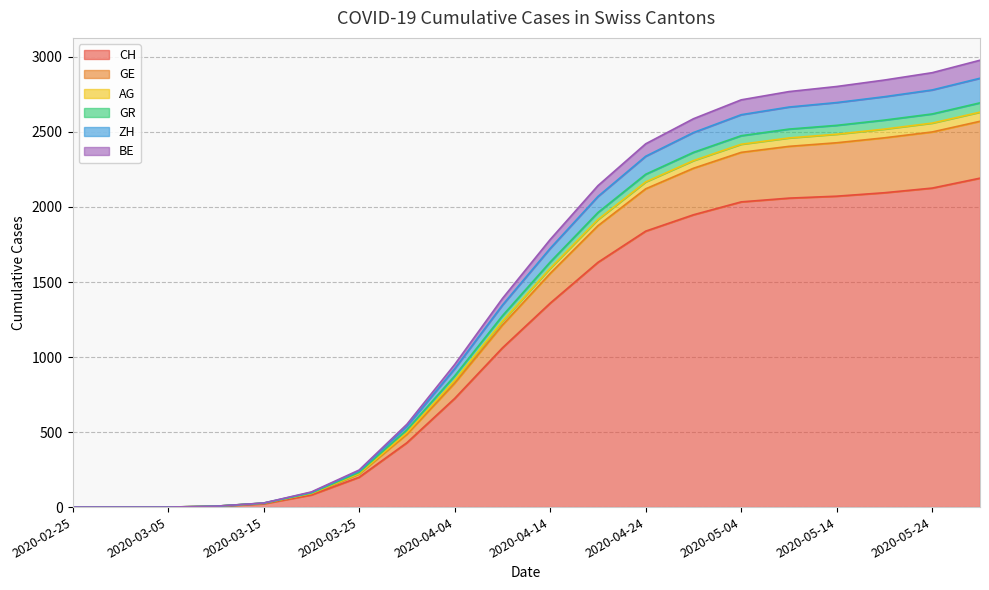

Reading left to right, list all the values displayed in this chart.

CH: 2020-02-25=0	2020-03-01=0	2020-03-05=0	2020-03-10=5	2020-03-15=22	2020-03-20=81	2020-03-25=199	2020-03-30=429	2020-04-04=724	2020-04-09=1061	2020-04-14=1359	2020-04-19=1631	2020-04-24=1839	2020-04-29=1948	2020-05-04=2034	2020-05-09=2059	2020-05-14=2072	2020-05-19=2095	2020-05-24=2126	2020-05-29=2192
GE: 2020-02-25=0	2020-03-01=0	2020-03-05=0	2020-03-10=6	2020-03-15=27	2020-03-20=101	2020-03-25=247	2020-03-30=552	2020-04-04=950	2020-04-09=1390	2020-04-14=1783	2020-04-19=2142	2020-04-24=2421	2020-04-29=2588	2020-05-04=2714	2020-05-09=2769	2020-05-14=2803	2020-05-19=2846	2020-05-24=2895	2020-05-29=2978
AG: 2020-02-25=0	2020-03-01=0	2020-03-05=0	2020-03-10=6	2020-03-15=27	2020-03-20=98	2020-03-25=241	2020-03-30=539	2020-04-04=922	2020-04-09=1346	2020-04-14=1724	2020-04-19=2070	2020-04-24=2338	2020-04-29=2496	2020-05-04=2615	2020-05-09=2666	2020-05-14=2696	2020-05-19=2735	2020-05-24=2780	2020-05-29=2858
GR: 2020-02-25=0	2020-03-01=0	2020-03-05=0	2020-03-10=6	2020-03-15=26	2020-03-20=94	2020-03-25=231	2020-03-30=515	2020-04-04=874	2020-04-09=1275	2020-04-14=1633	2020-04-19=1963	2020-04-24=2218	2020-04-29=2364	2020-05-04=2475	2020-05-09=2519	2020-05-14=2544	2020-05-19=2579	2020-05-24=2620	2020-05-29=2694
ZH: 2020-02-25=0	2020-03-01=0	2020-03-05=0	2020-03-10=6	2020-03-15=26	2020-03-20=91	2020-03-25=223	2020-03-30=496	2020-04-04=844	2020-04-09=1238	2020-04-14=1591	2020-04-19=1916	2020-04-24=2167	2020-04-29=2309	2020-05-04=2418	2020-05-09=2460	2020-05-14=2485	2020-05-19=2519	2020-05-24=2559	2020-05-29=2632
BE: 2020-02-25=0	2020-03-01=0	2020-03-05=0	2020-03-10=6	2020-03-15=26	2020-03-20=90	2020-03-25=221	2020-03-30=485	2020-04-04=826	2020-04-09=1213	2020-04-14=1557	2020-04-19=1875	2020-04-24=2121	2020-04-29=2258	2020-05-04=2364	2020-05-09=2404	2020-05-14=2428	2020-05-19=2461	2020-05-24=2500	2020-05-29=2571